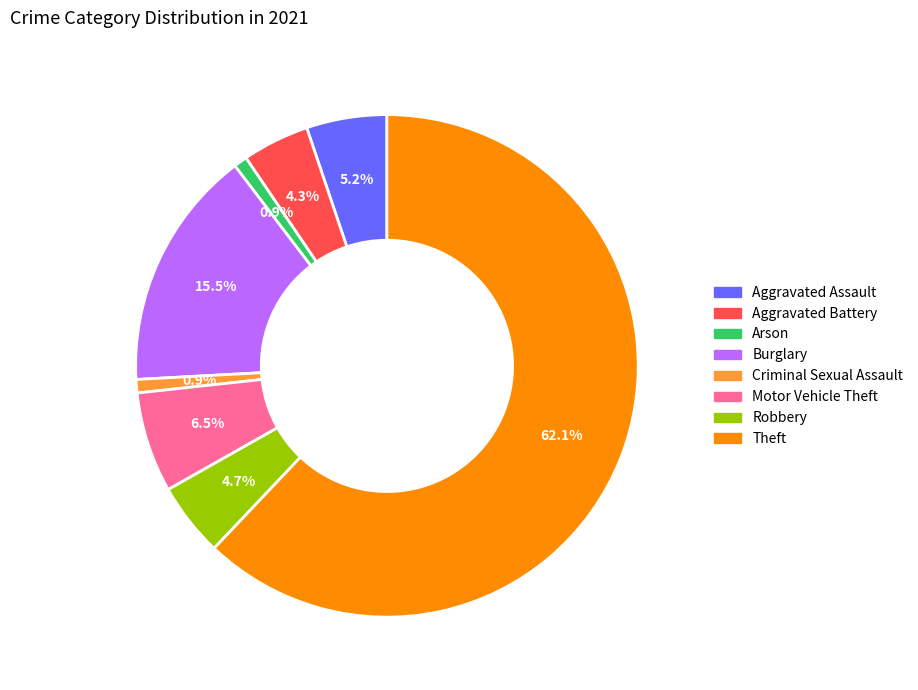

Does any single category account for the majority?

Yes